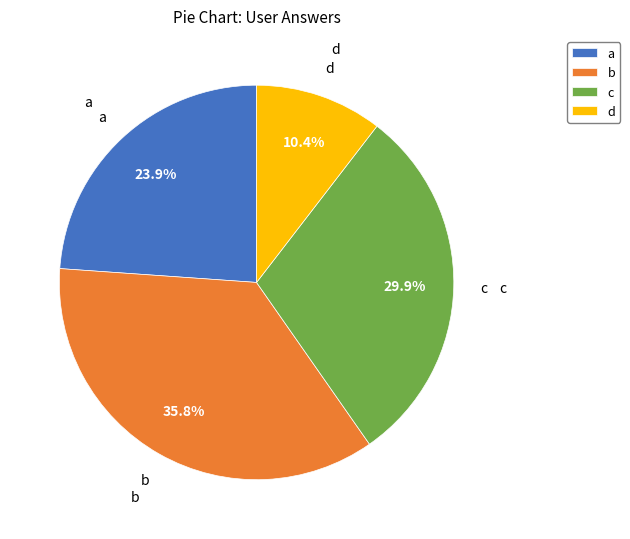

What percentage is NOT represented by c?

70.1%